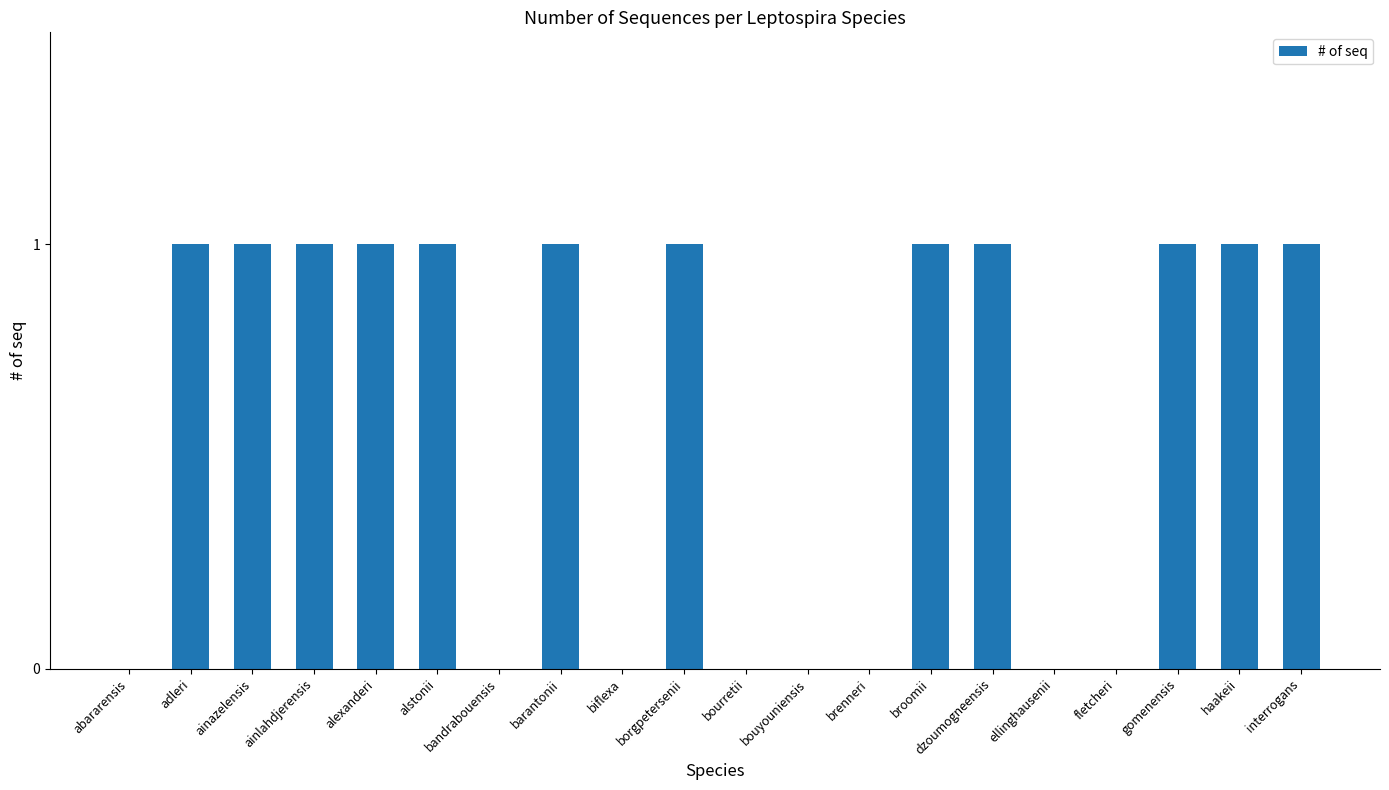

Reading left to right, extract all data points from this chart.

0	1	1	1	1	1	0	1	0	1	0	0	0	1	1	0	0	1	1	1